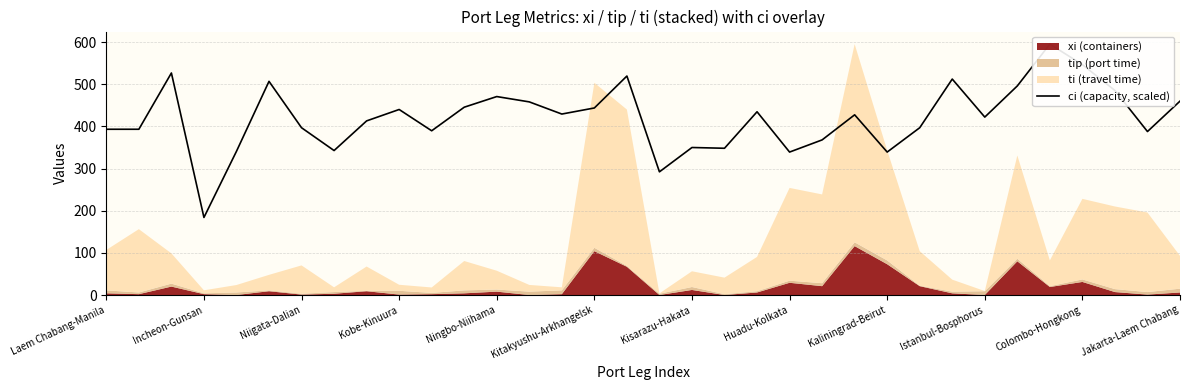

True or false: the data shows 635.2 at 20.

False